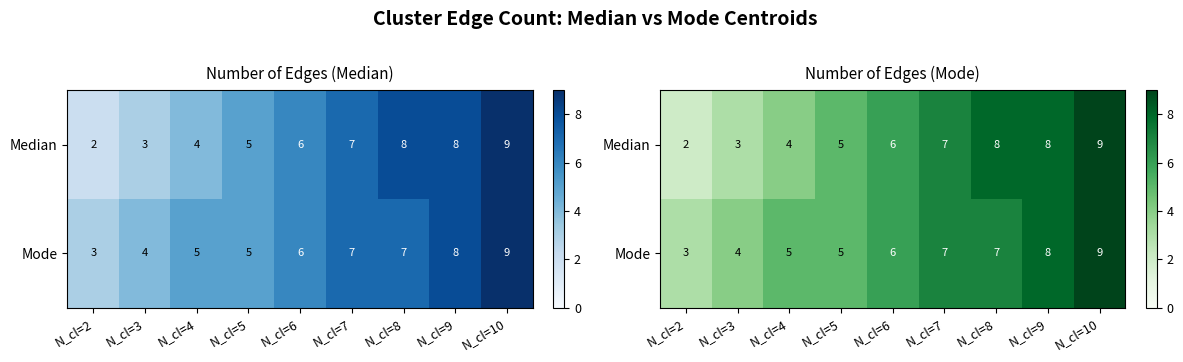

What is the average value of the Mode series?

6